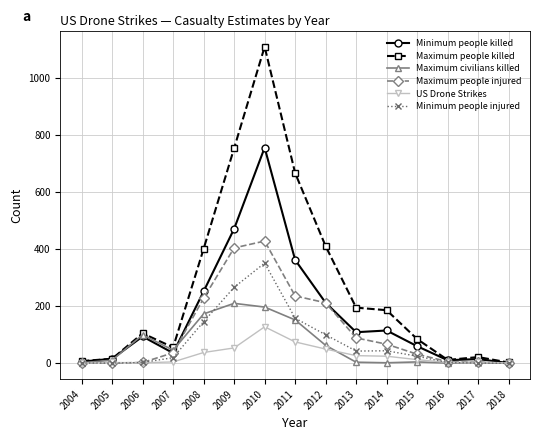

Which label corresponds to the largest value in the chart?

2010